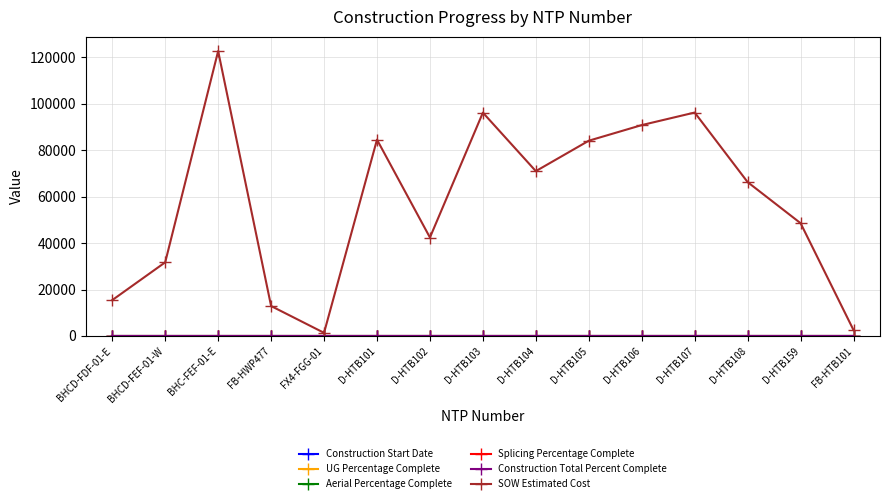

True or false: Construction Total Percent Complete has a value of 0.0 at D-HTB103.

True